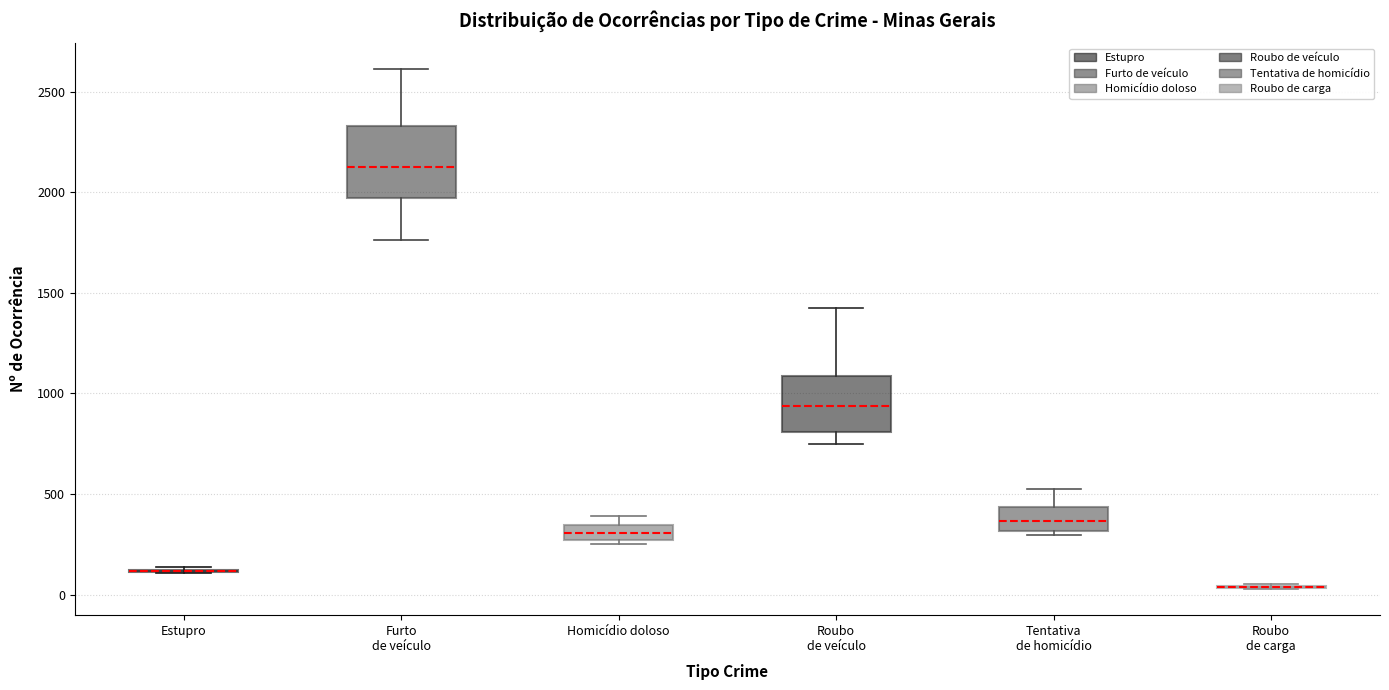

Comparing the boxes themselves (not the whiskers), which one is the tallest?

Furto de veículo